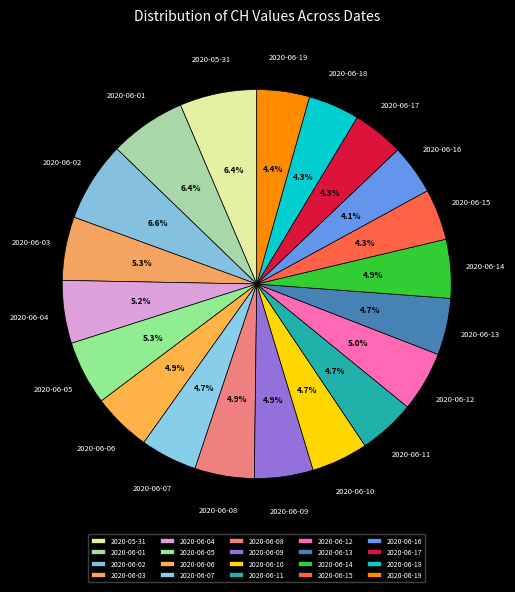

Does 2020-06-01 represent more than half of the total?

No